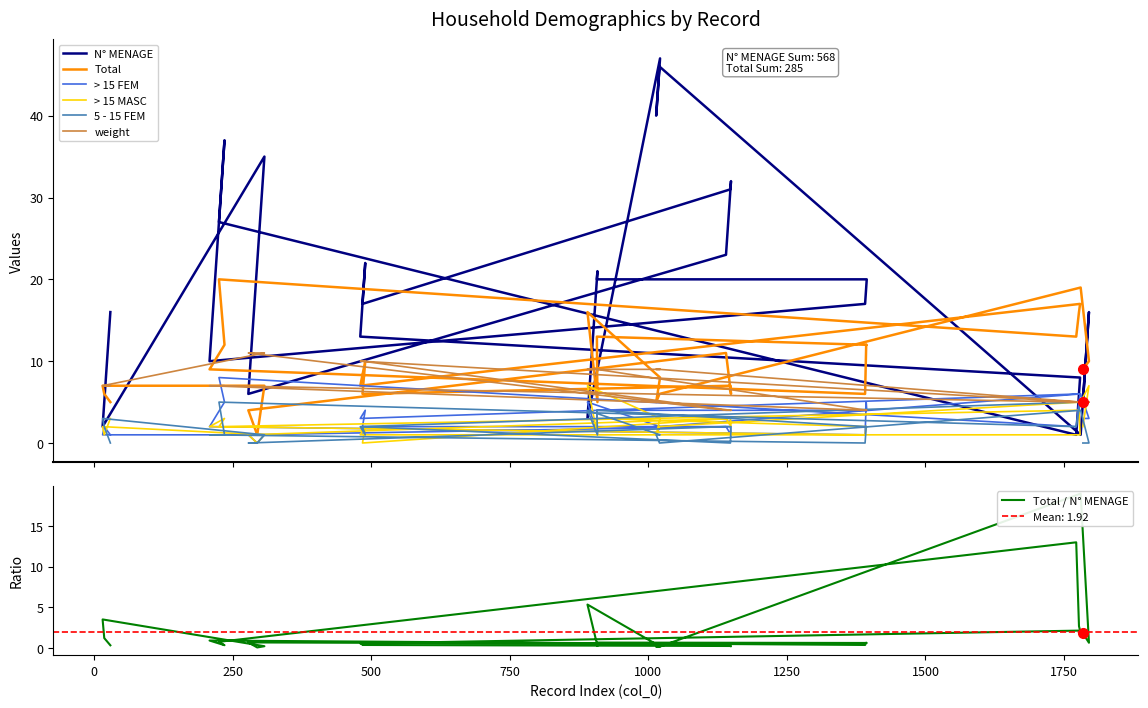

Rank the categories by N° MENAGE value from lowest to highest.

1772, 1780, 15, 890, 18, 1784, 278, 1777, 1779, 208, 480, 29, 1795, 484, 1391, 1393, 1394, 907, 908, 294, 489, 1140, 225, 1148, 1149, 307, 235, 1014, 1020, 1021